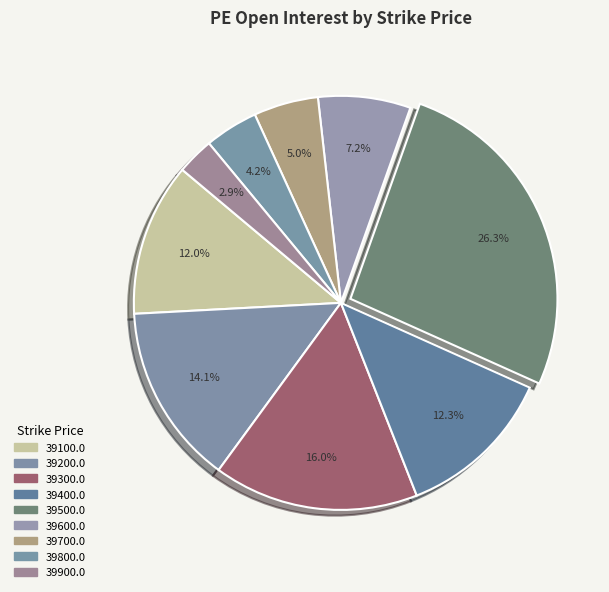

Count the number of slices in the pie.

9